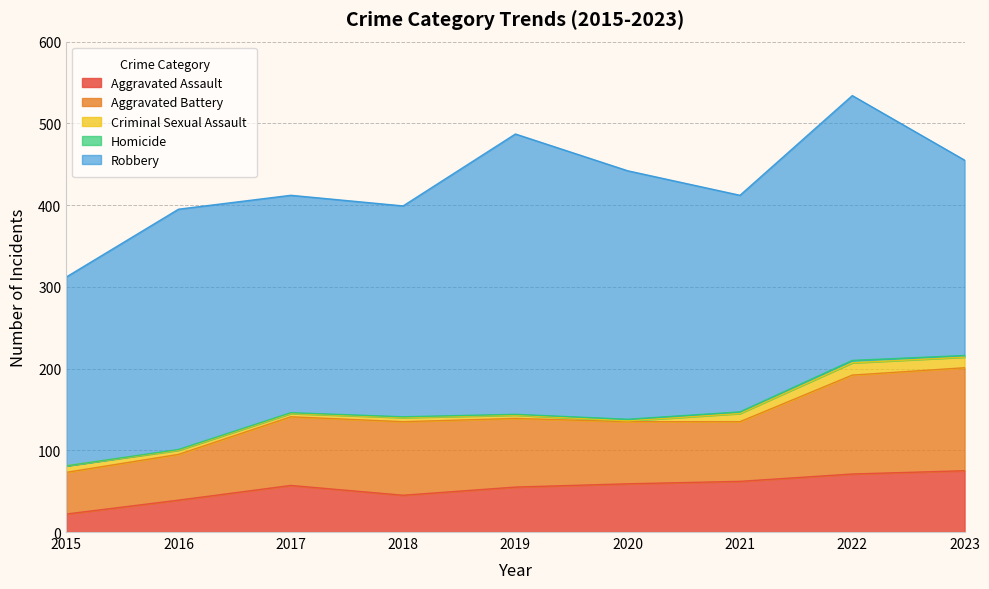

What is the value of the Homicide point at the 3rd from the left?

1